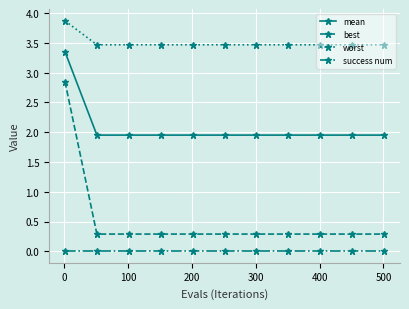

At how many categories does at least one series exceed 1?

11